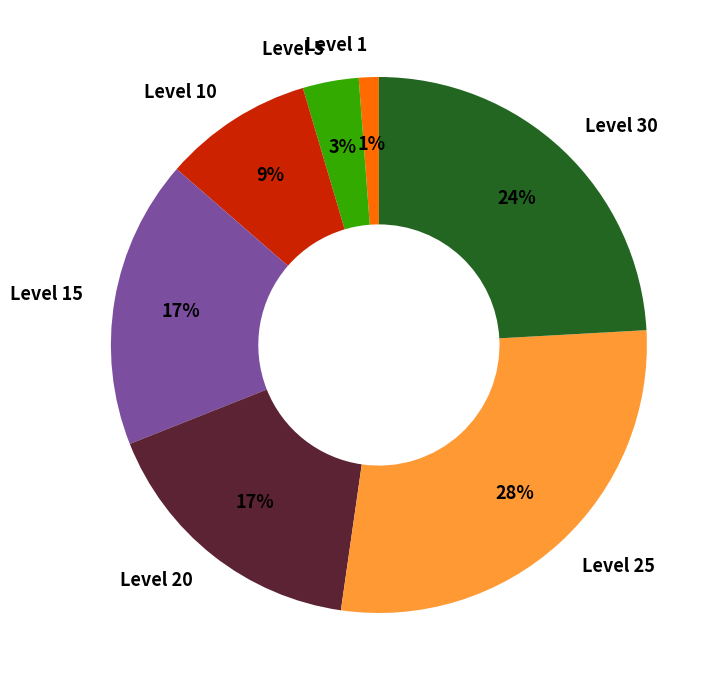

What is the smallest slice in the pie chart?

Level 1